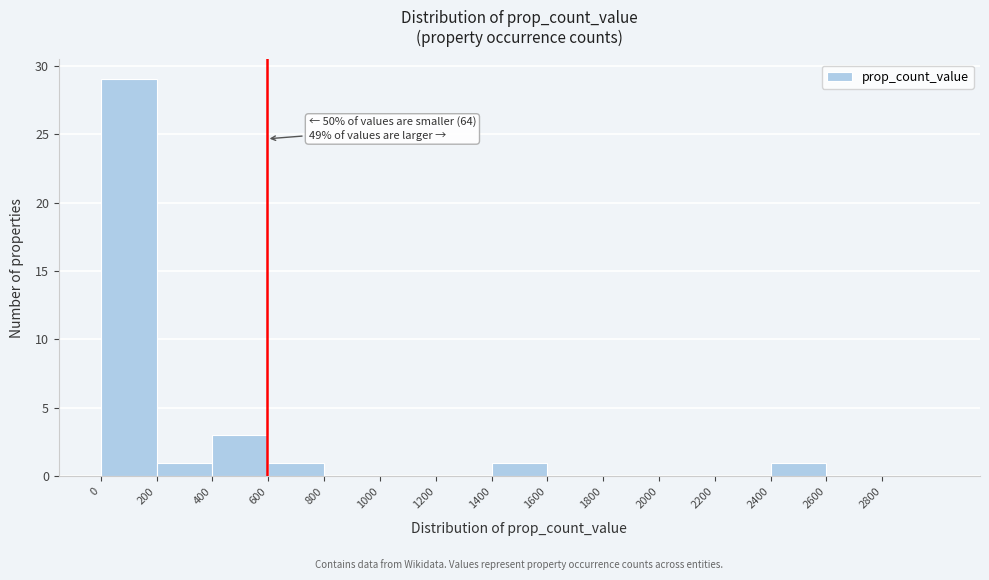

Over which range of the x-axis is the bar tallest?

0 to 200